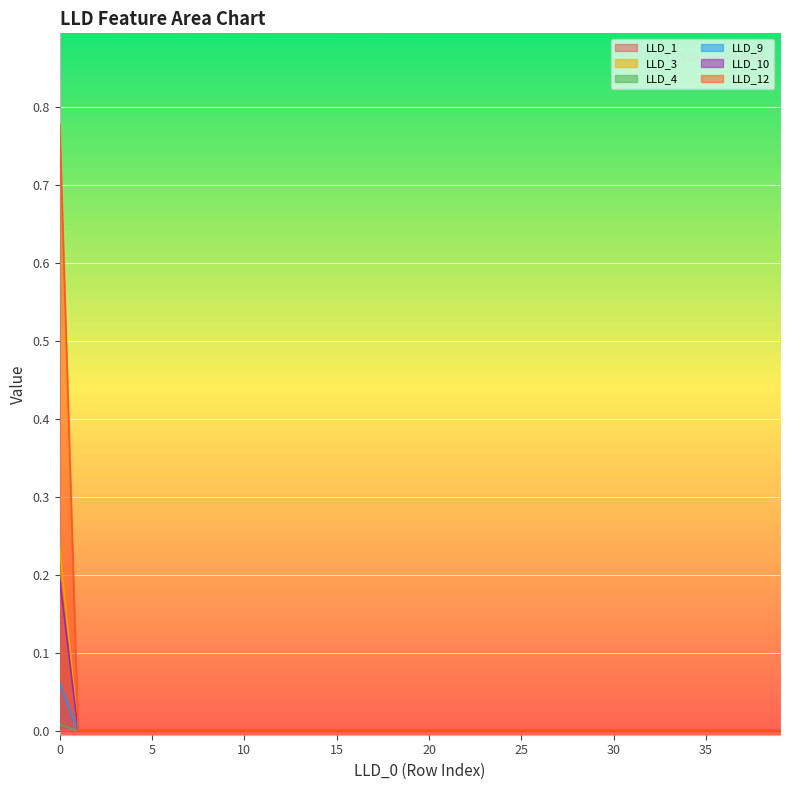

Is it true that LLD_3 equals 0.0 at 5?

False